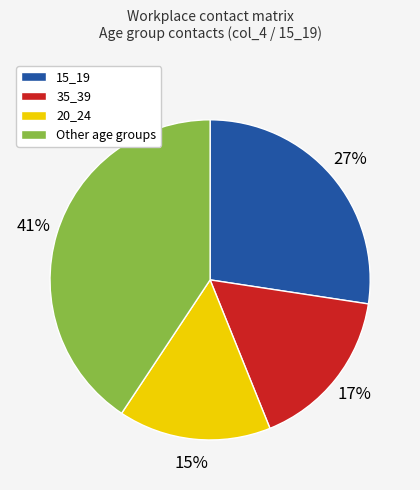

To the nearest percent, what is the average slice percentage?

25%